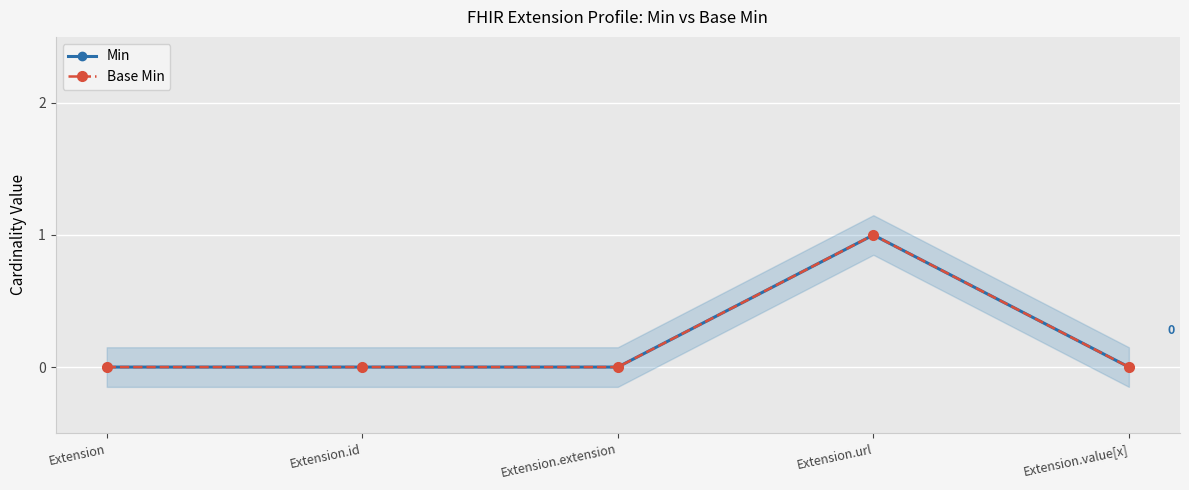

Reading left to right, transcribe all the data shown in this chart.

Min: 0	0	0	1	0
Base Min: 0	0	0	1	0